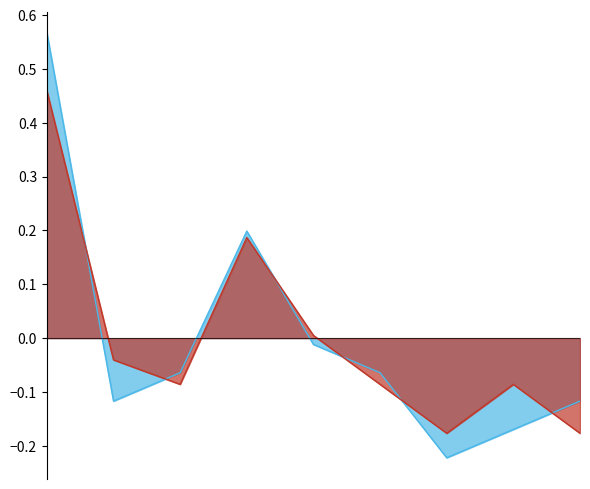

True or false: Total has a value of -0.1 at 2020.

True